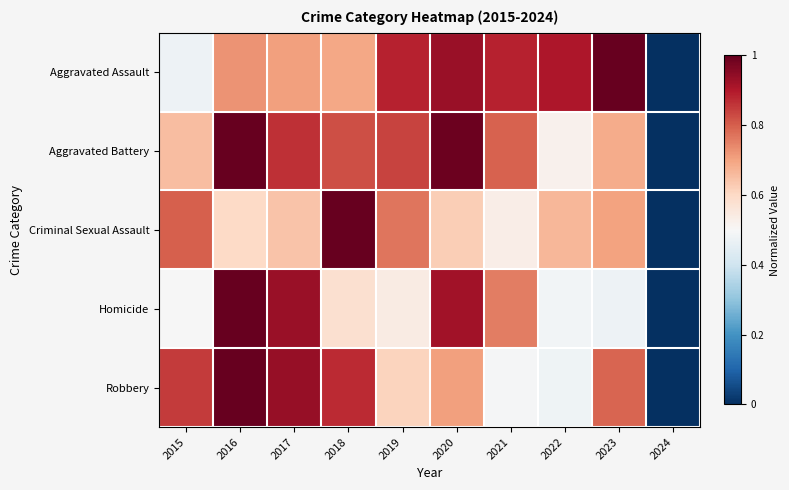

What is the spread (max minus min) of values at 2017?

0.3